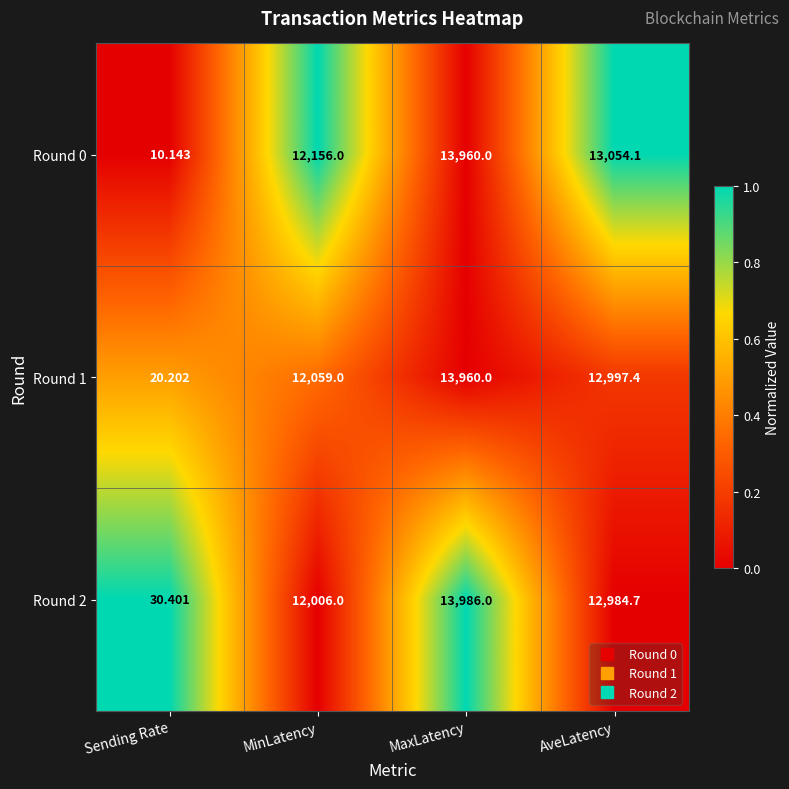

Which series has the largest range (max minus min)?

Round 2